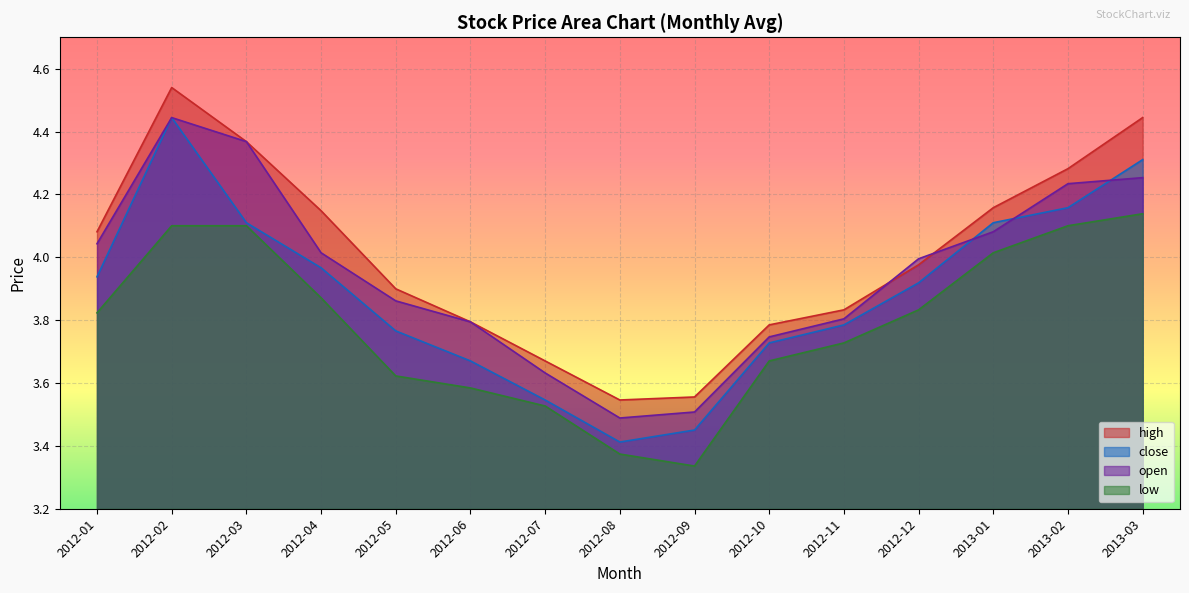

Between 2012-06 and 2012-01, which is larger?

2012-01